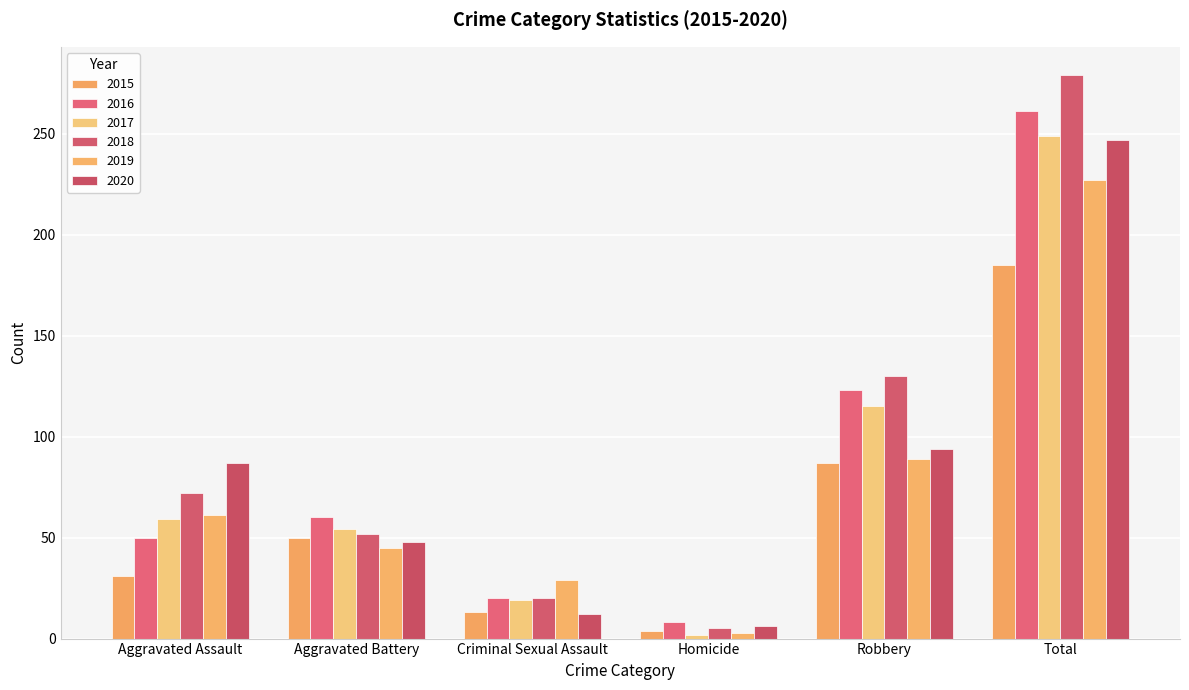

Reading left to right, transcribe all the data shown in this chart.

2015: Aggravated Assault=31	Aggravated Battery=50	Criminal Sexual Assault=13	Homicide=4	Robbery=87	Total=185
2016: Aggravated Assault=50	Aggravated Battery=60	Criminal Sexual Assault=20	Homicide=8	Robbery=123	Total=261
2017: Aggravated Assault=59	Aggravated Battery=54	Criminal Sexual Assault=19	Homicide=2	Robbery=115	Total=249
2018: Aggravated Assault=72	Aggravated Battery=52	Criminal Sexual Assault=20	Homicide=5	Robbery=130	Total=279
2019: Aggravated Assault=61	Aggravated Battery=45	Criminal Sexual Assault=29	Homicide=3	Robbery=89	Total=227
2020: Aggravated Assault=87	Aggravated Battery=48	Criminal Sexual Assault=12	Homicide=6	Robbery=94	Total=247